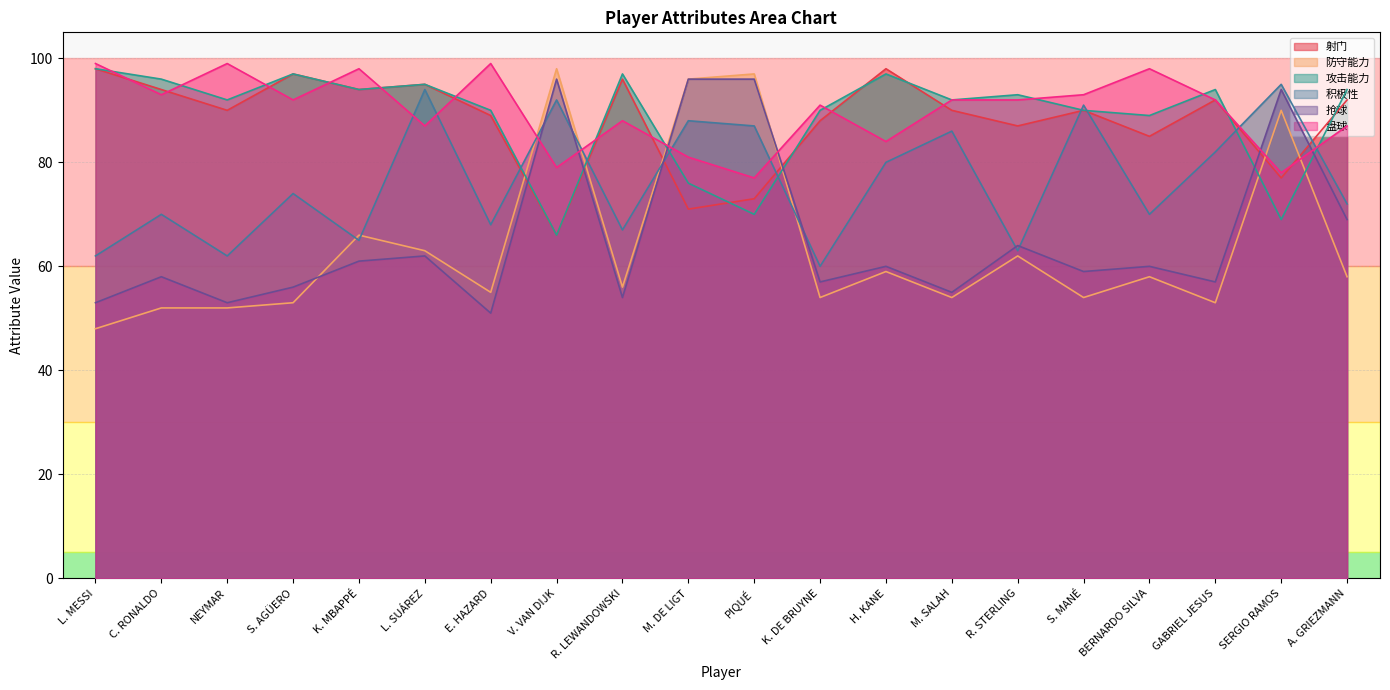

True or false: 射门 has more than 2 points higher than both neighbors.

True